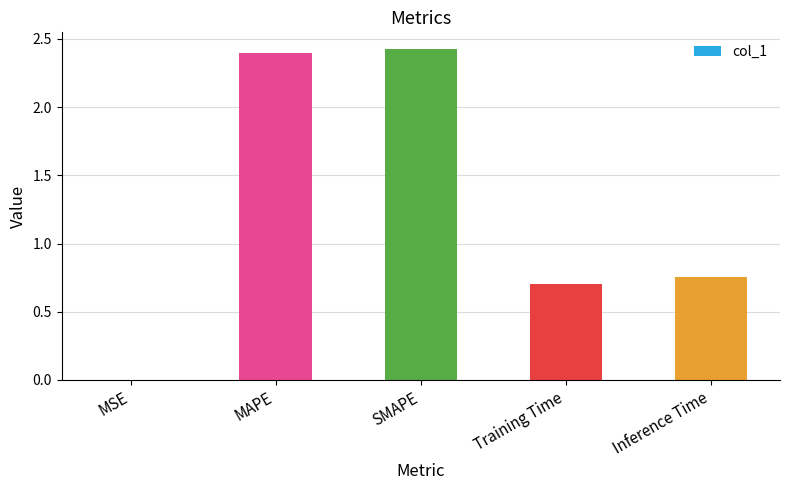

What is the change in value from SMAPE to Training Time?

-1.7